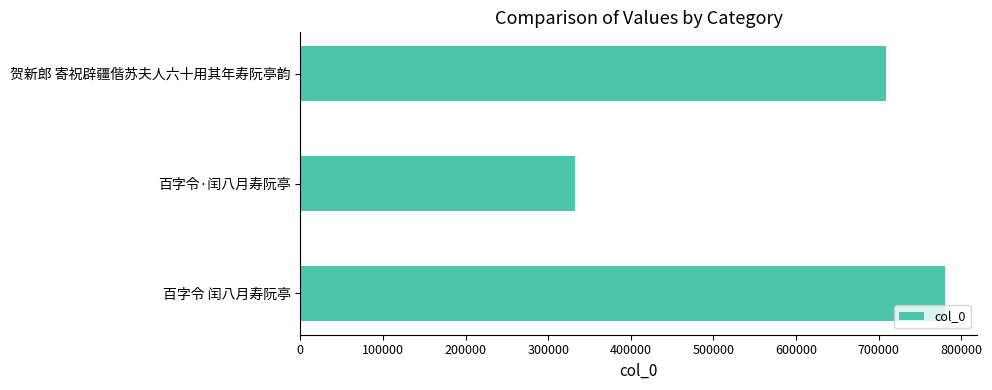

What is the label of the 1st bar from the bottom?

百字令 闰八月寿阮亭